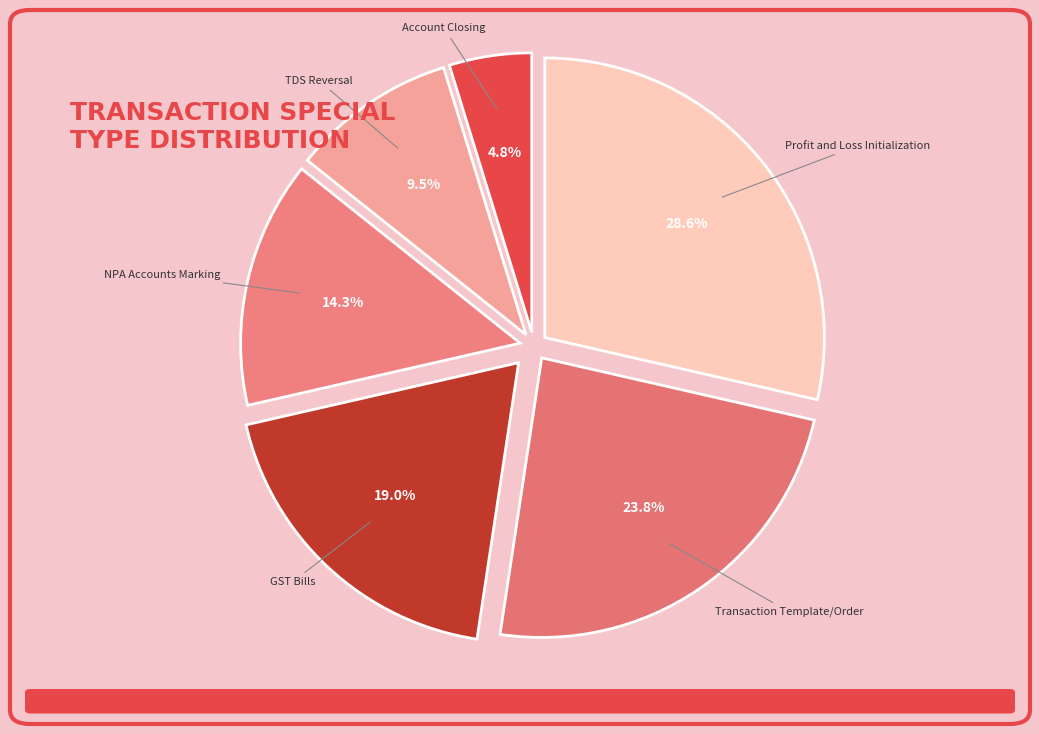

Is there any slice that represents more than half of the pie?

No